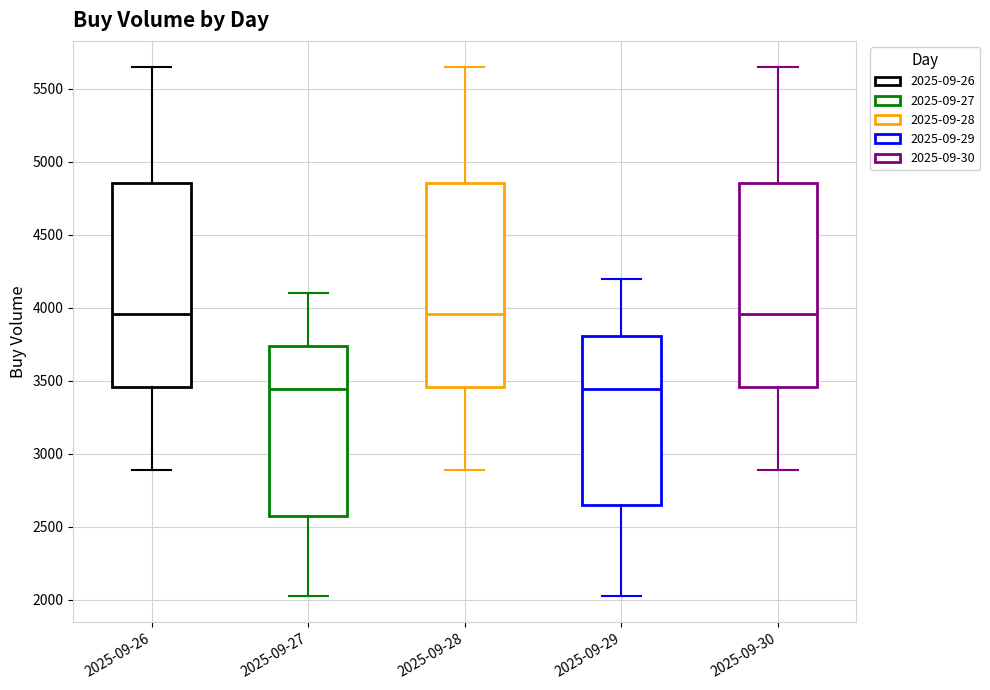

Reading left to right, read every box against the y-axis: the position of its median line, the range the box covers, and the ends of its whiskers. The values are not printed on the chart, so give them approximately, as read against the axis.

2025-09-26: median 3950, box 3450 to 4850, whiskers 2900 to 5650
2025-09-27: median 3450, box 2550 to 3750, whiskers 2050 to 4100
2025-09-28: median 3950, box 3450 to 4850, whiskers 2900 to 5650
2025-09-29: median 3450, box 2650 to 3800, whiskers 2050 to 4200
2025-09-30: median 3950, box 3450 to 4850, whiskers 2900 to 5650